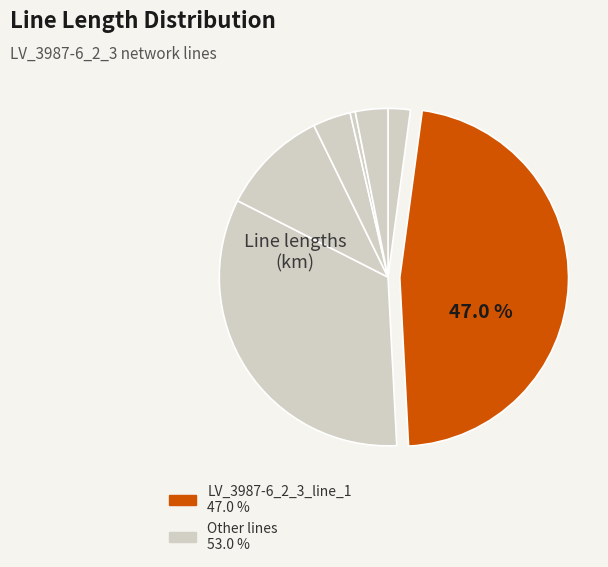

How many segments does this pie chart have?

7